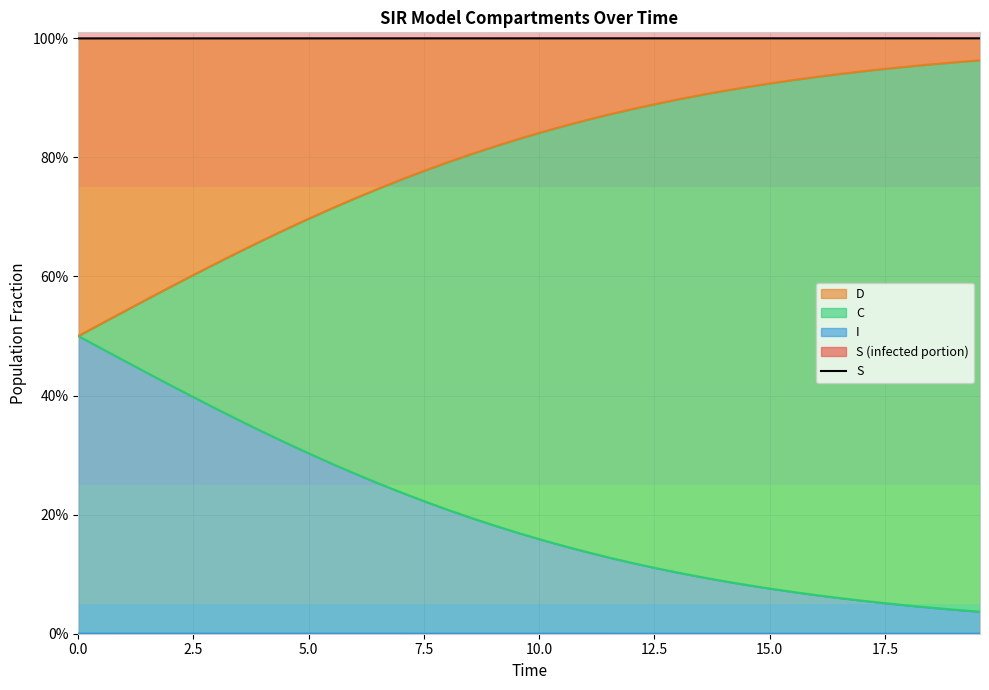

How many categories are shown in the chart?

40